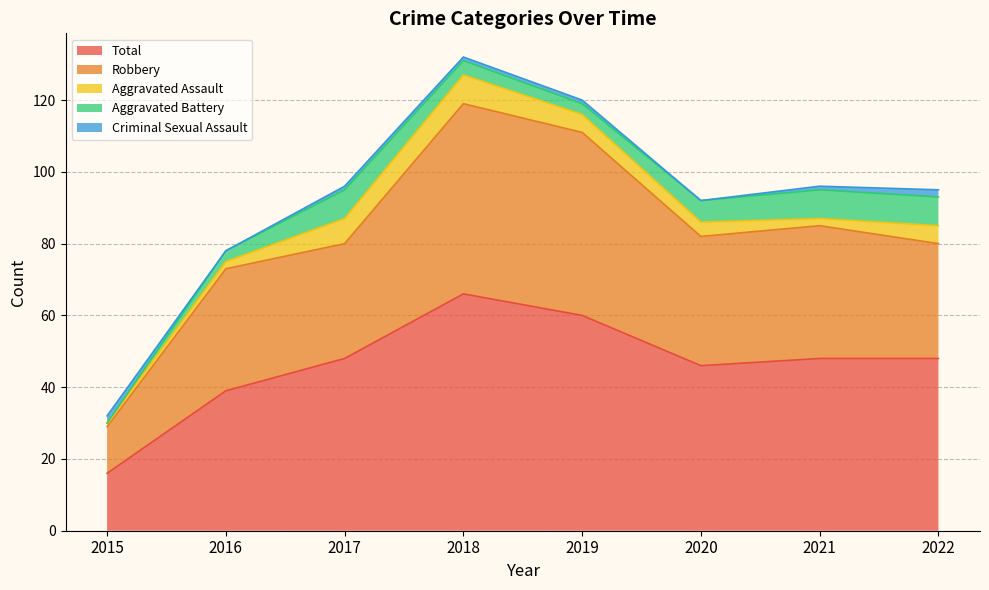

Rank the series by their maximum value, from lowest to highest.

Criminal Sexual Assault, Aggravated Assault, Aggravated Battery, Robbery, Total